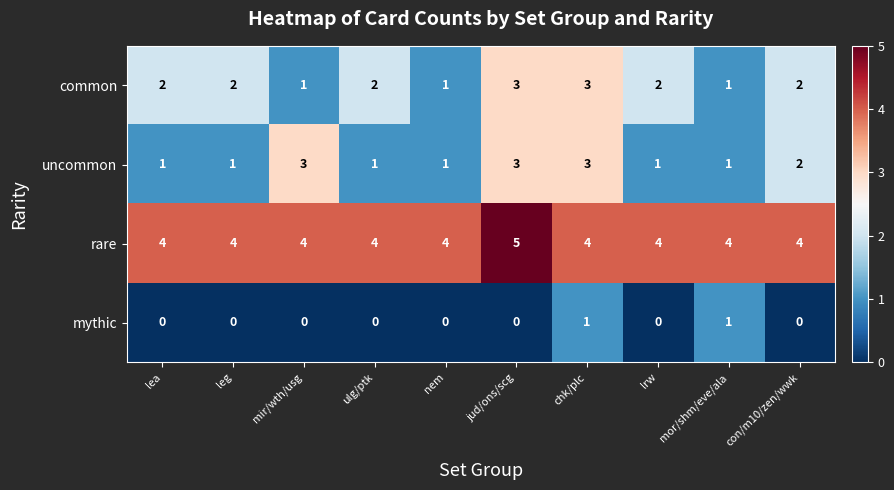

What is the difference between the highest and lowest values at lrw?

4